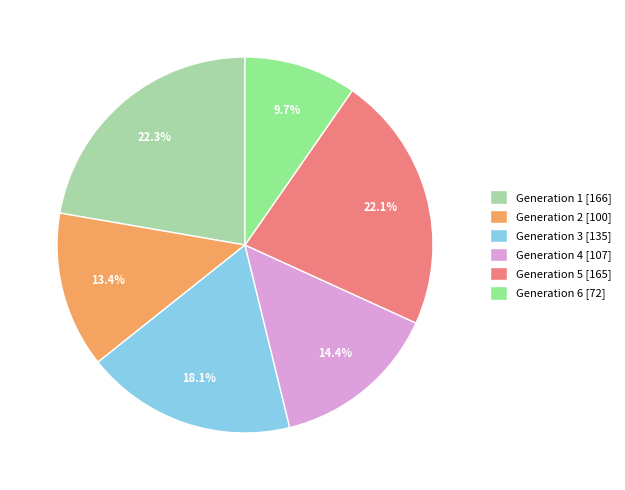

The Generation 4 slice represents 14% of the pie. True or false?

True